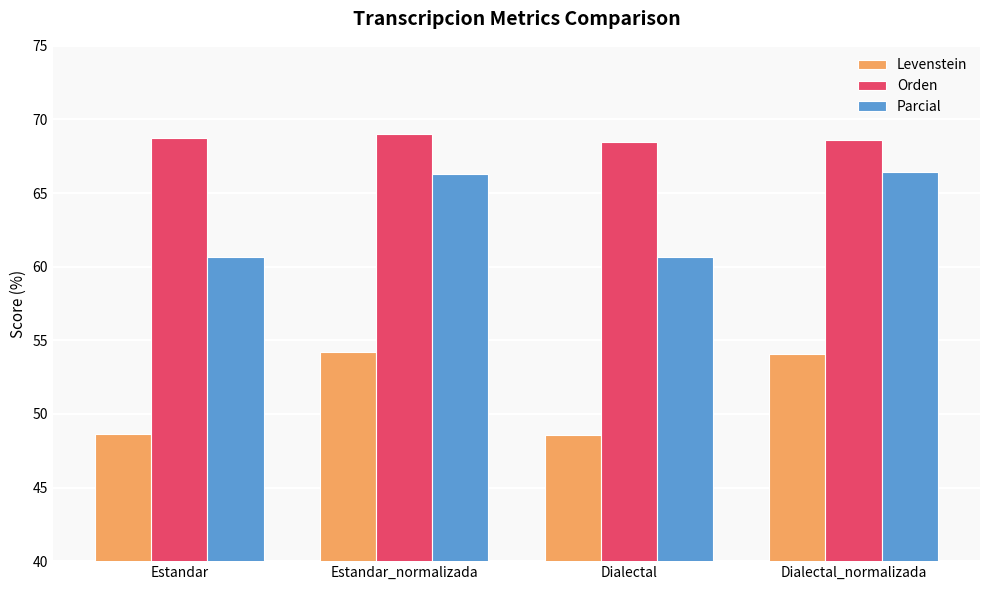

Where does the Levenstein series first go above 54?

Estandar_normalizada